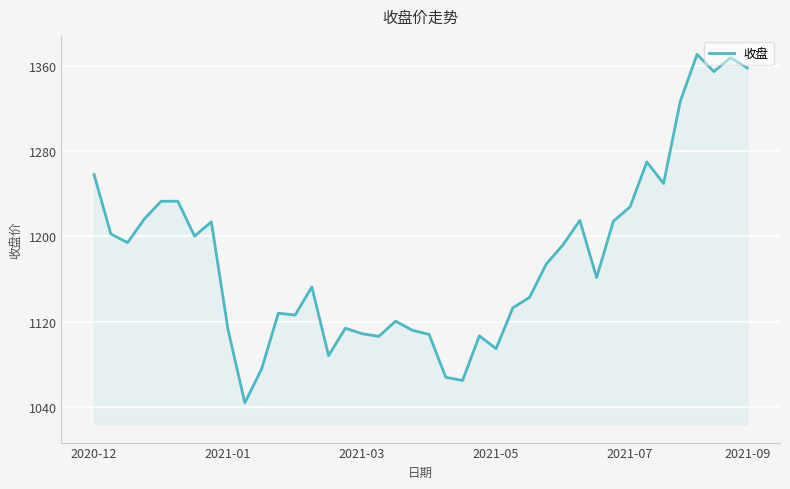

What is the greatest value displayed?

1371.4